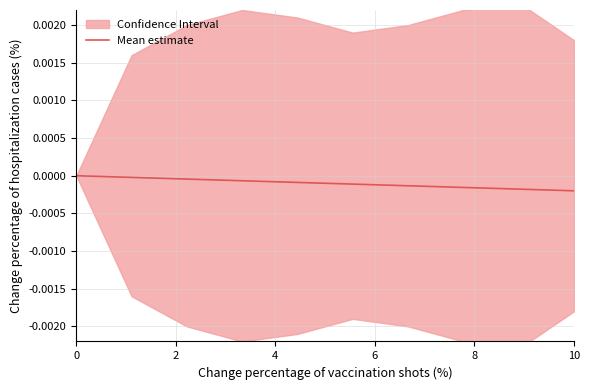

The Mean estimate series shows 0.0 at 0. True or false?

True